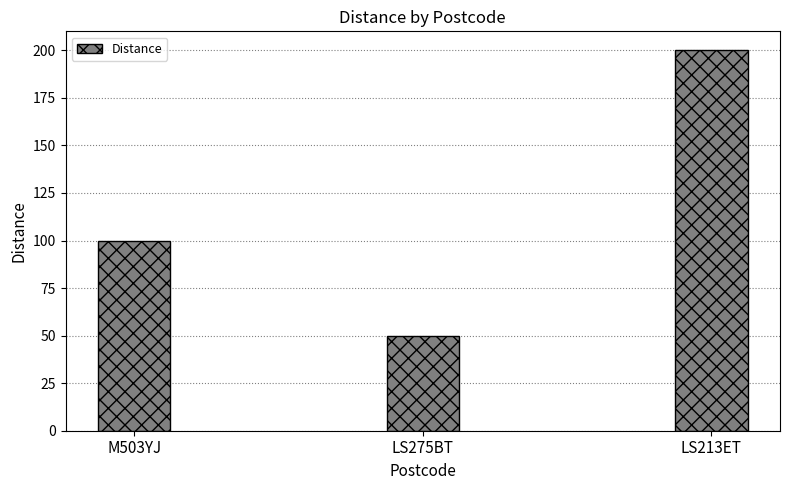

What position from the right is M503YJ?

3